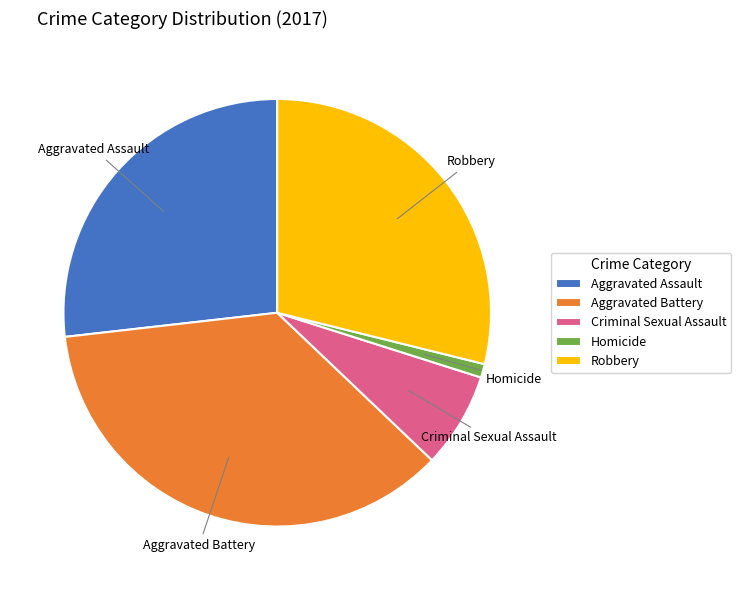

The Aggravated Battery slice represents 36% of the pie. True or false?

True